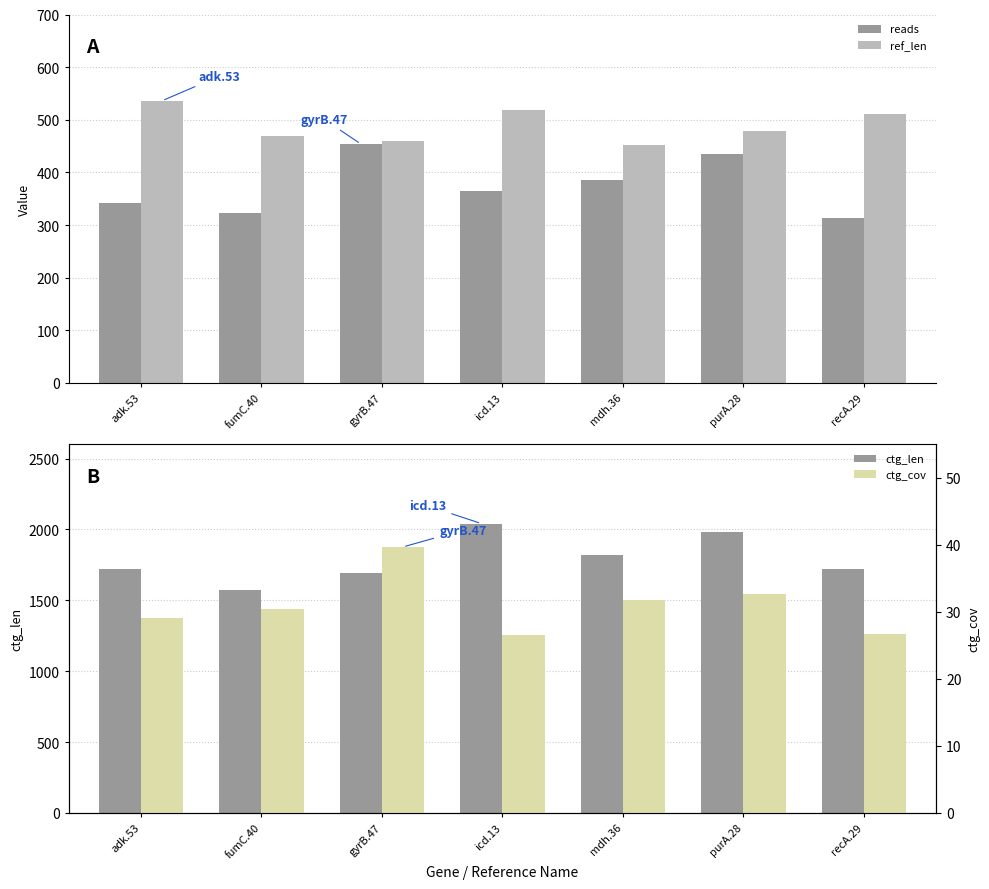

How many distinct data groups are displayed?

4